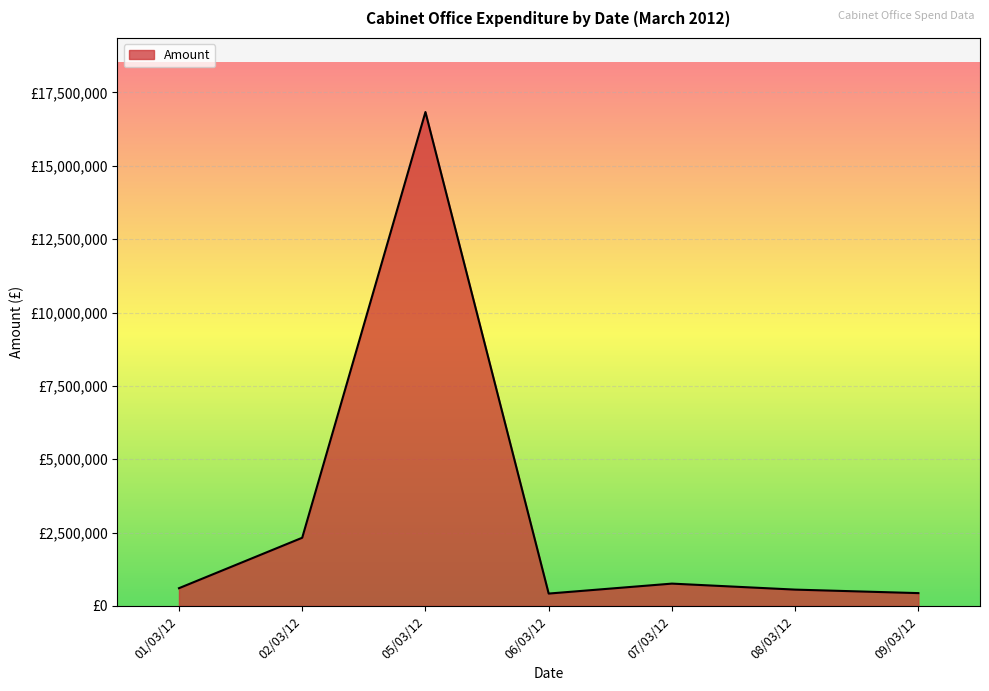

Does the chart have visible grid lines?

Yes